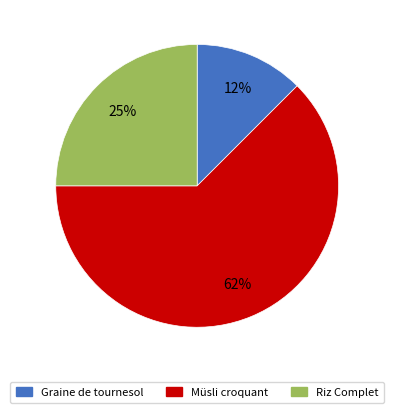

To the nearest percent, what portion does Riz Complet represent?

25%